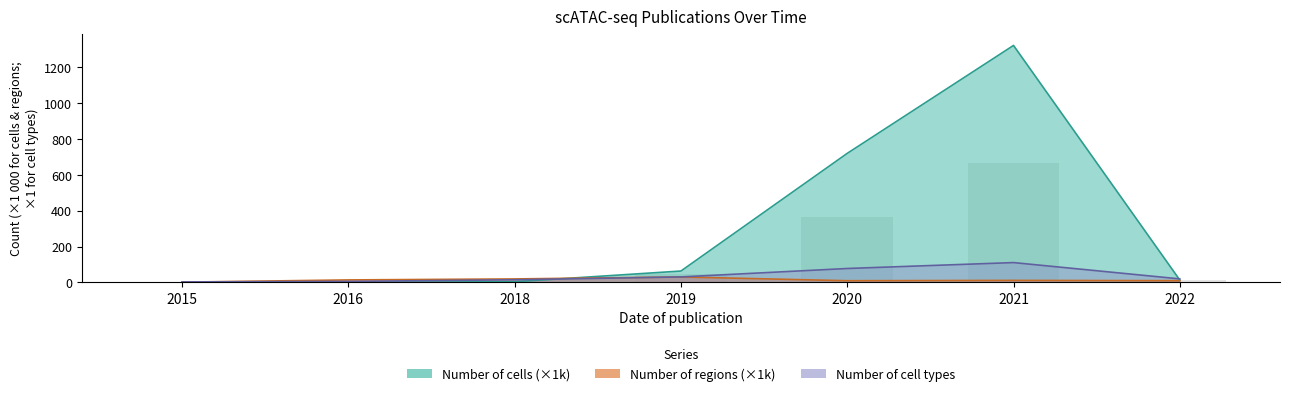

At which label does Number of cell types reach its peak?

2021